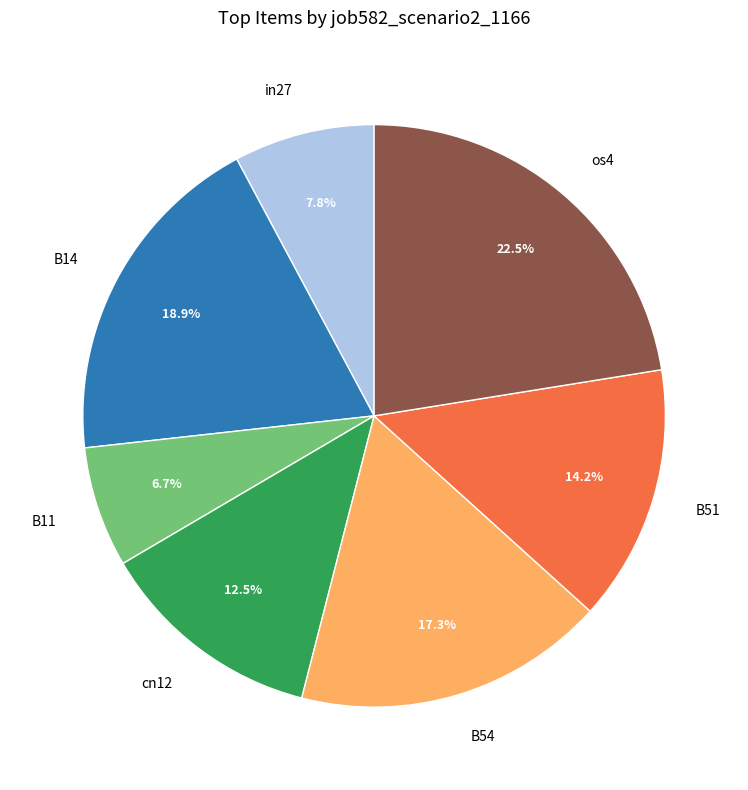

Is there a majority slice in this chart?

No